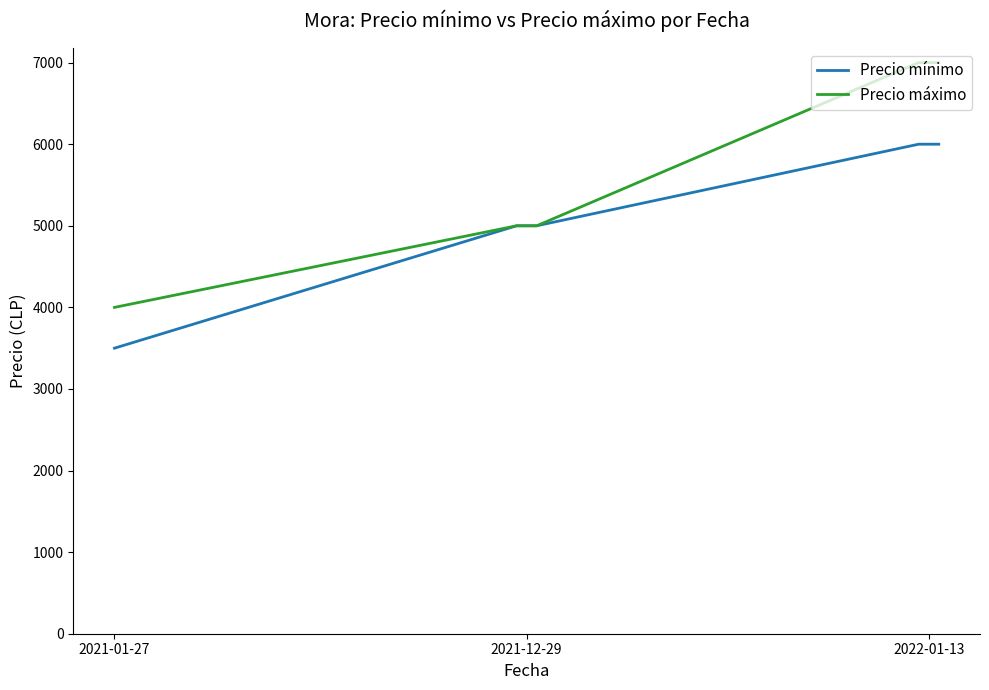

How many Precio mínimo values are between 5000 and 6000?

4